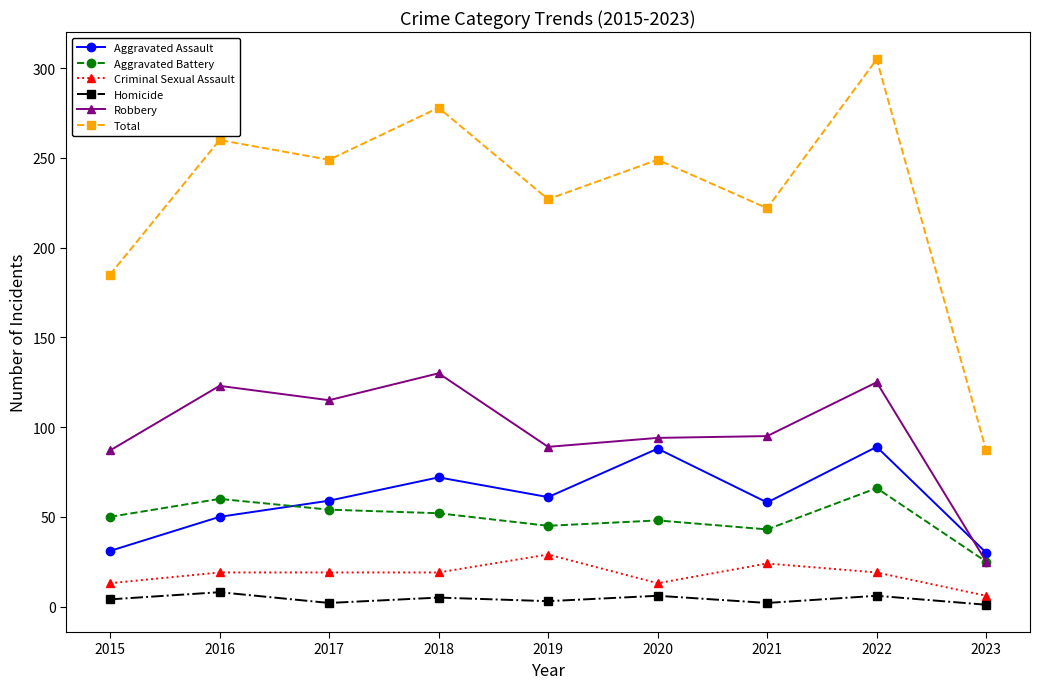

What is the minimum value shown in the chart?

1